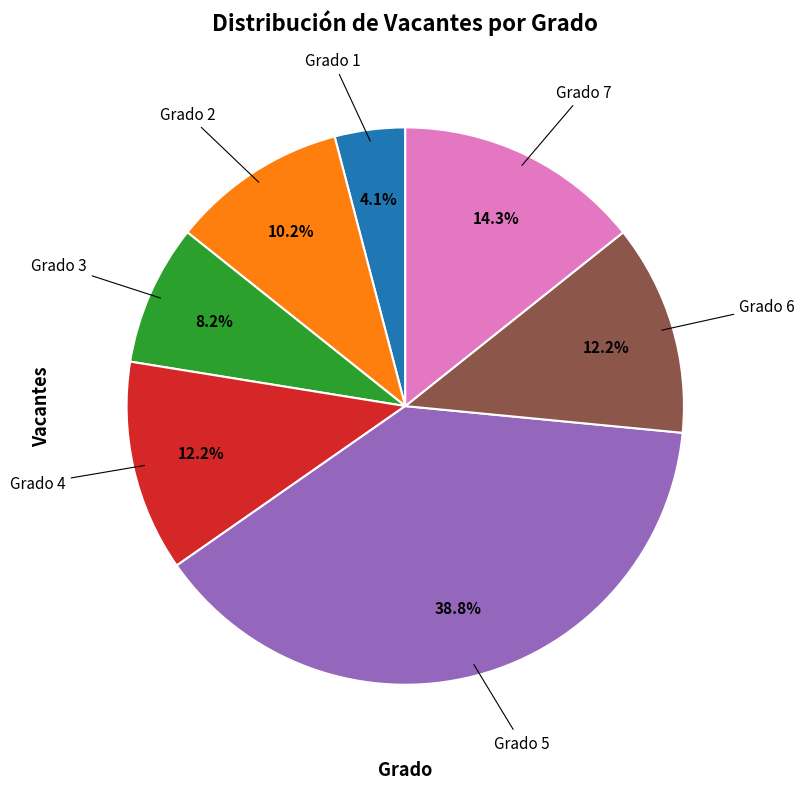

To the nearest percent, what is the difference between the largest and smallest slice percentages?

35%